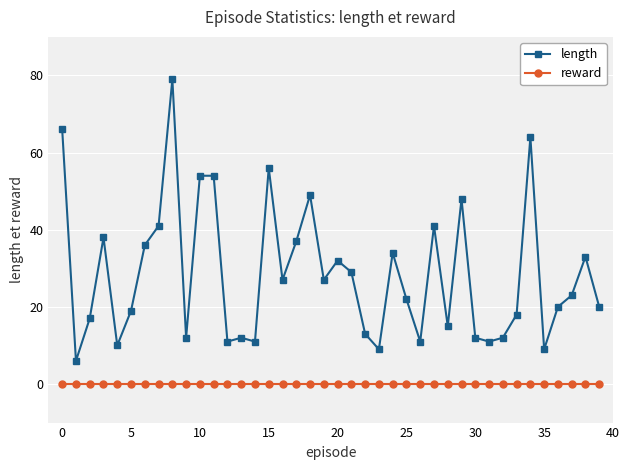

True or false: length has more than 0 points higher than both neighbors.

True